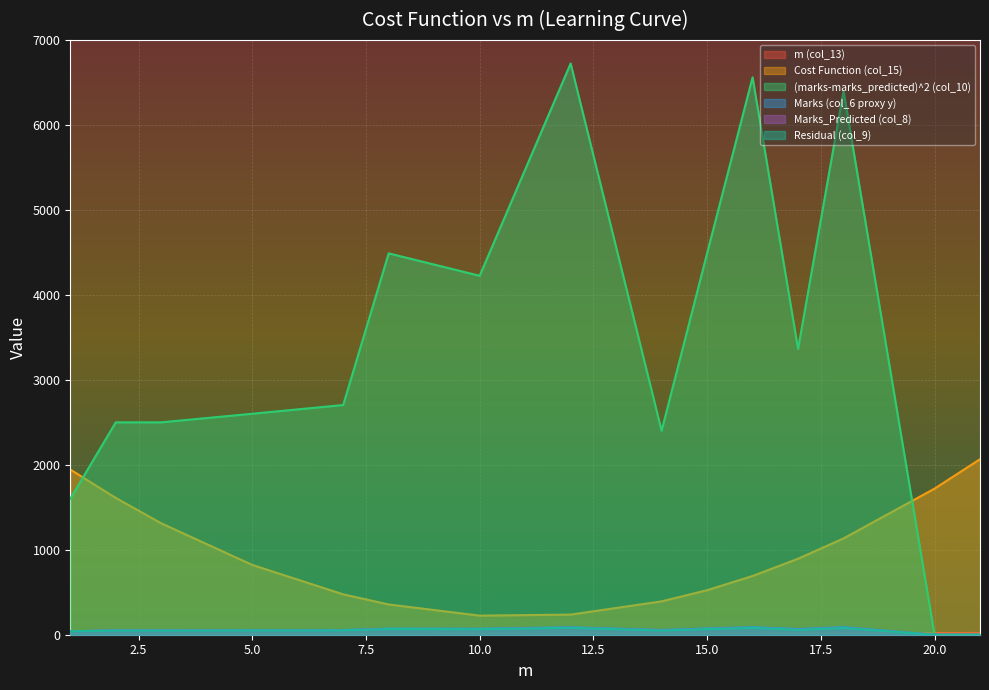

Reading right to left, list all the values displayed in this chart.

m (col_13): 21.0	20.0	18.0	17.0	16.0	15.0	14.0	12.0	10.0	8.0	7.0	5.0	3.0	2.0	1.0
Cost Function (col_15): 2066.1	1719.5	1133.8	894.7	691.5	524.1	392.5	237.0	224.8	356.1	475.5	821.8	1311.5	1610.1	1944.5
(marks-marks_predicted)^2 (col_10): 0.0	0.0	6400.0	3364.0	6561.0	4489.0	2401.0	6724.0	4225.0	4489.0	2704.0	2601.0	2500.0	2500.0	1600.0
Marks (col_6 proxy y): 0.0	0.0	89.0	67.0	89.0	74.0	56.0	88.0	71.0	72.0	56.0	55.0	53.0	52.0	40.0
Marks_Predicted (col_8): 0.0	0.0	80.0	58.0	81.0	67.0	49.0	82.0	65.0	67.0	52.0	51.0	50.0	50.0	40.0
Residual (col_9): 0.0	0.0	80.0	58.0	81.0	67.0	49.0	82.0	65.0	67.0	52.0	51.0	50.0	50.0	40.0